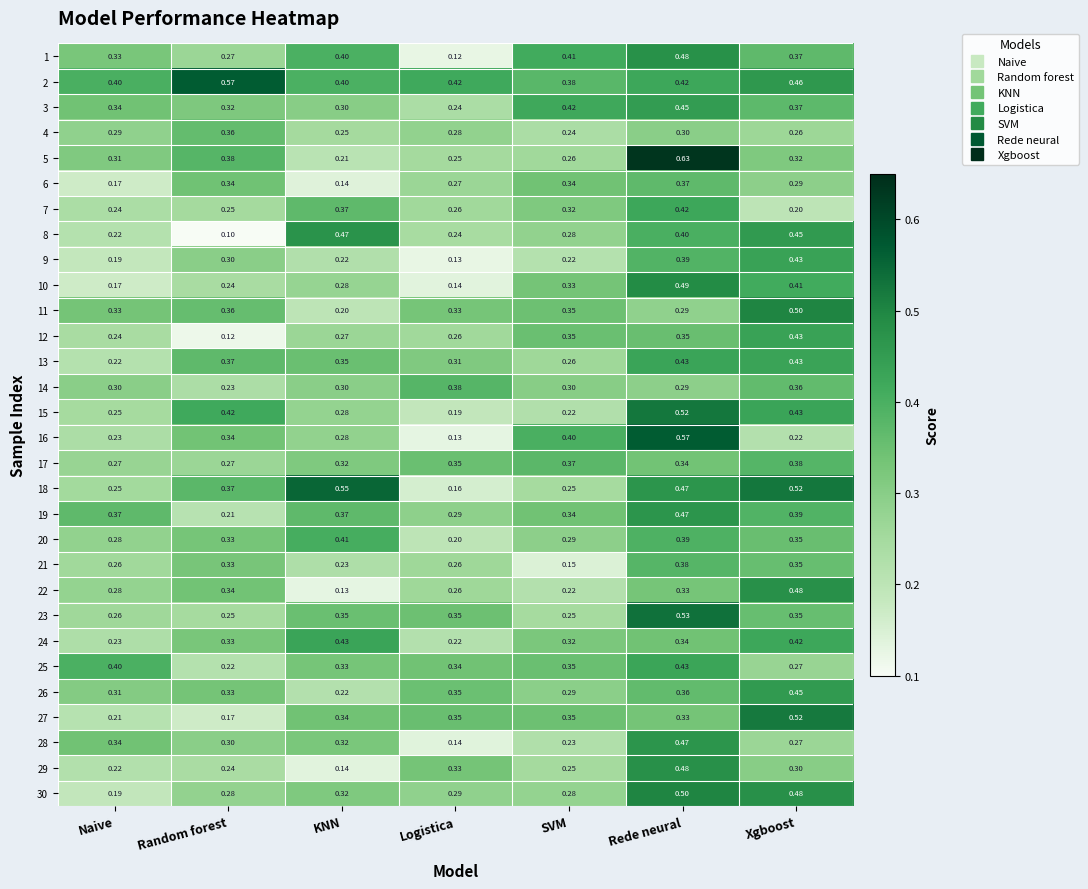

Is the value of 10 at Xgboost greater than the value of 27 at Rede neural?

Yes